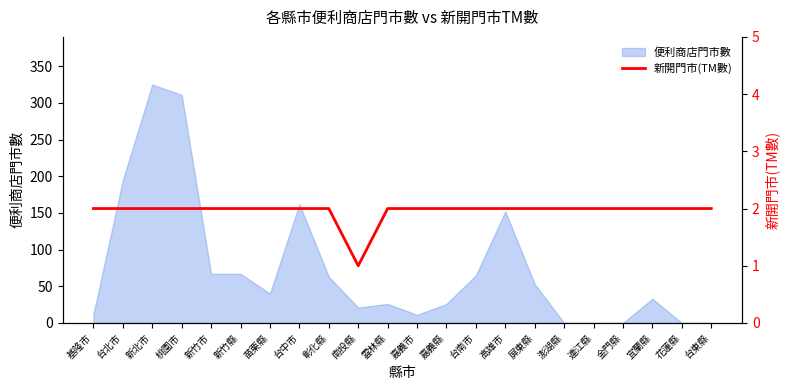

Which category has the lowest value across all series?

南投縣